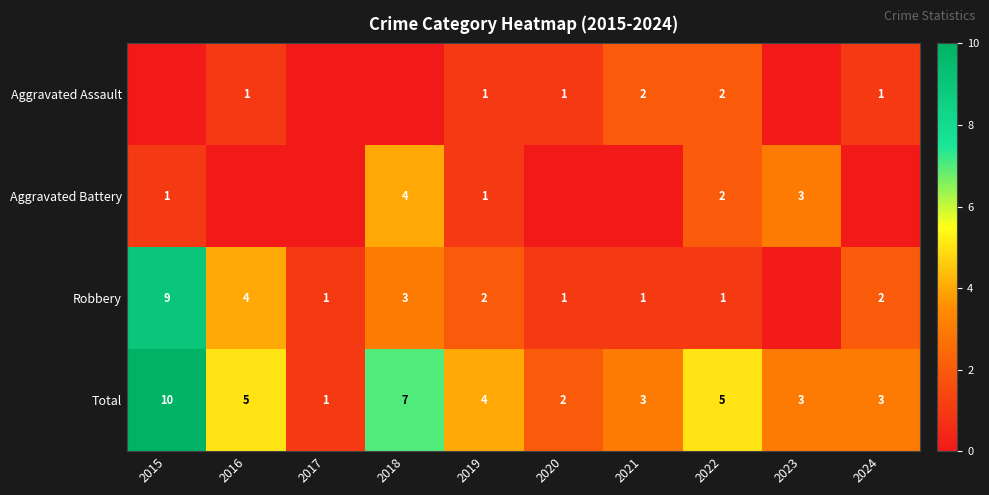

True or false: Total has a value of 3 at 2024.

True